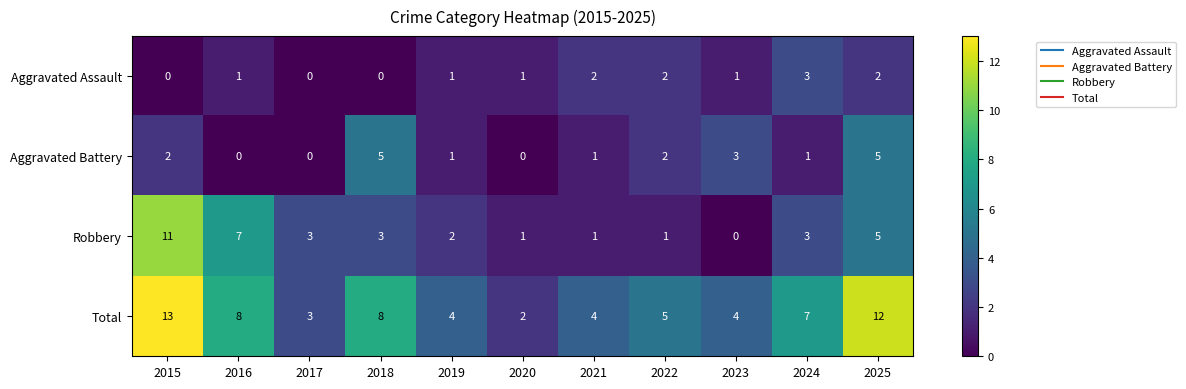

What is the difference between the maximum and minimum values in the Robbery series?

11